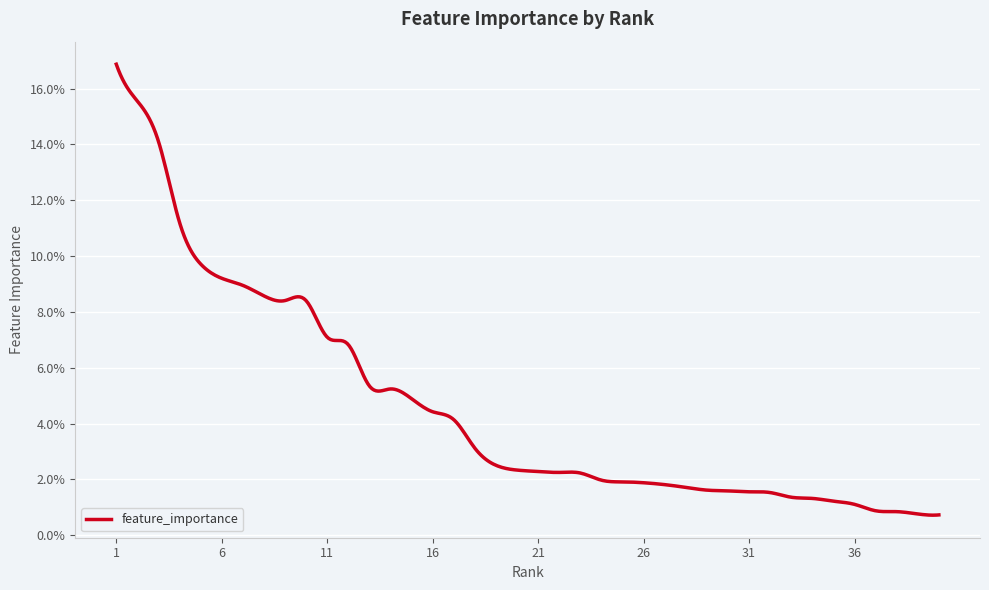

Rank the categories by value from lowest to highest.

40, 39, 38, 37, 36, 35, 34, 33, 32, 31, 30, 29, 28, 27, 26, 25, 24, 23, 22, 21, 20, 19, 18, 17, 16, 15, 14, 13, 12, 11, 10, 9, 8, 7, 6, 5, 4, 3, 2, 1